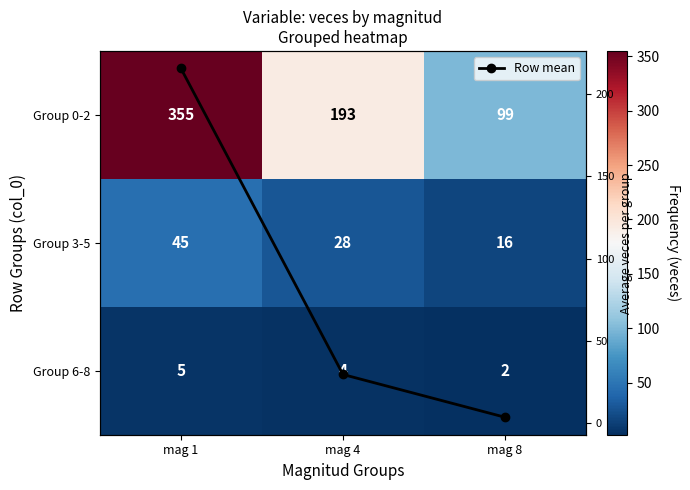

Which series changed the most between mag 4 and mag 8?

Group 0-2